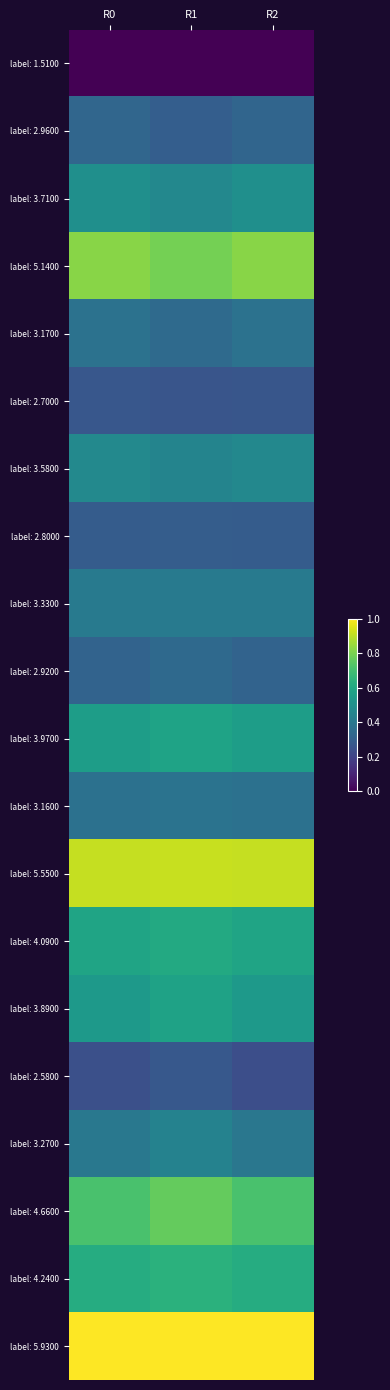

At which category is the sum across all series the highest?

R1